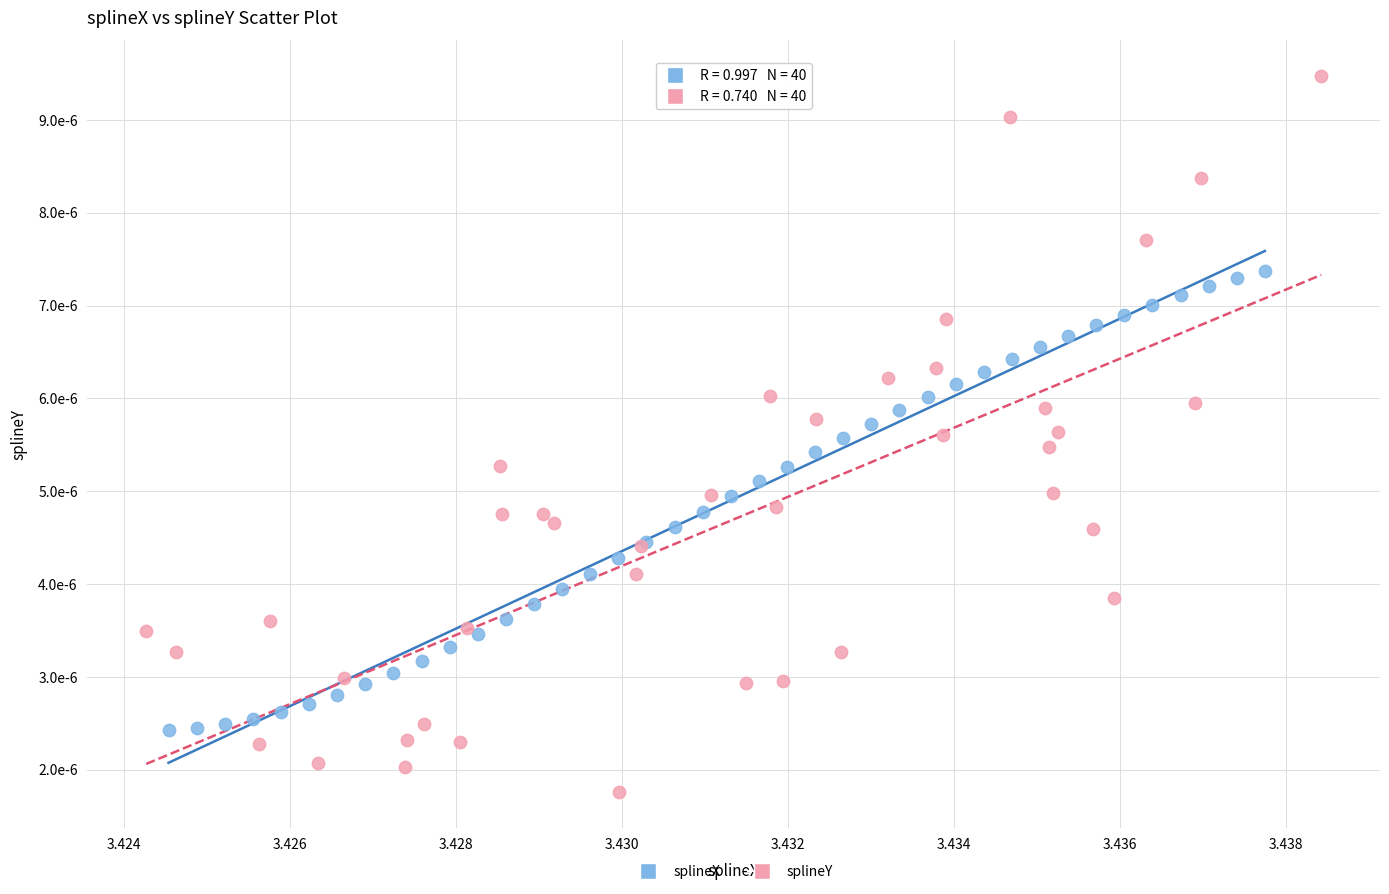

Which series has the widest spread of Y values?

splineY